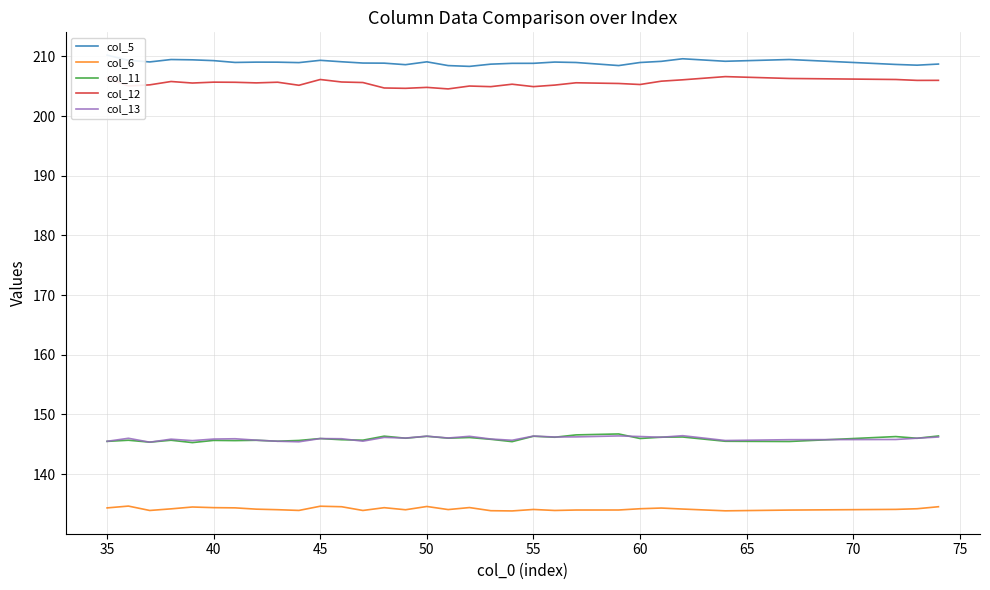

Count the number of categories in the chart.

32